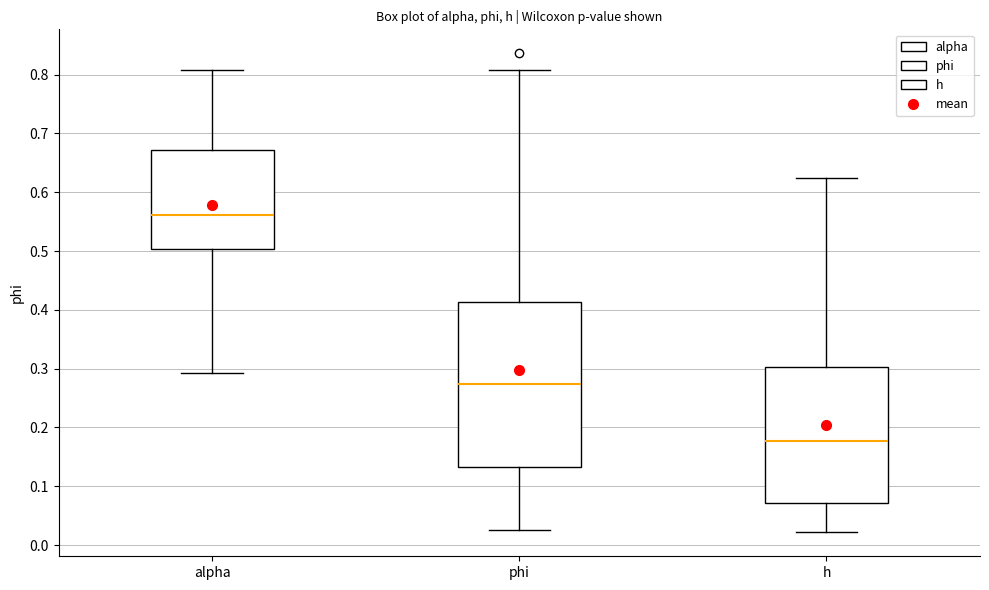

Reading left to right, transcribe this box plot: for each box, give where its median line is, the range the box spans, and where its two whiskers end, as read against the y-axis. The values are not printed on the chart, so give them approximately, as read against the axis.

alpha: median 0.56, box 0.50 to 0.67, whiskers 0.29 to 0.81
phi: median 0.27, box 0.13 to 0.41, whiskers 0.03 to 0.81
h: median 0.18, box 0.07 to 0.30, whiskers 0.02 to 0.62